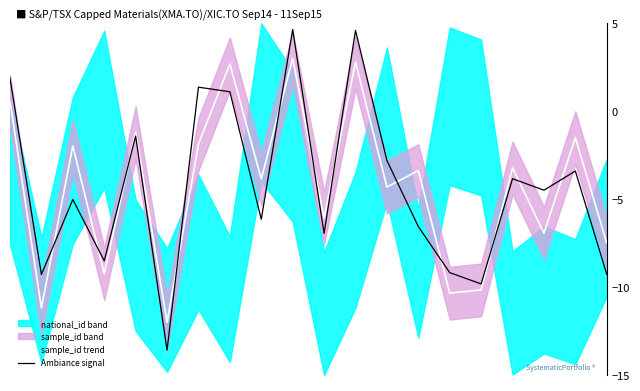

Which series ends up on top after the final intersection of sample_id trend and Ambiance signal?

sample_id trend